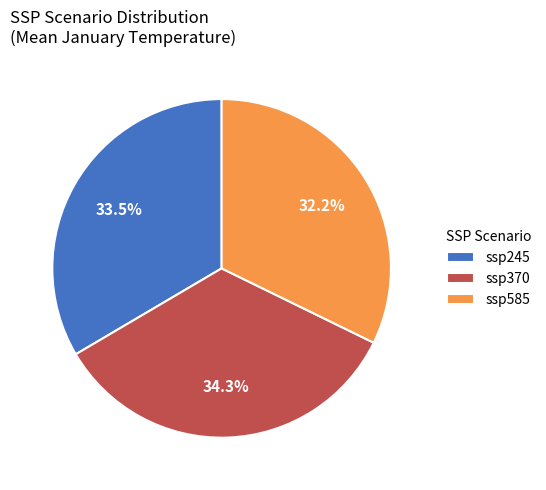

Approximately how many times larger is the value at ssp245 compared to ssp585?

1.0